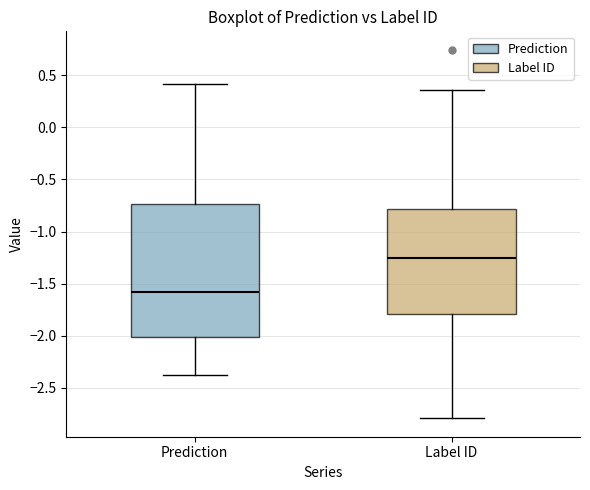

Which box has the lowest median line?

Prediction